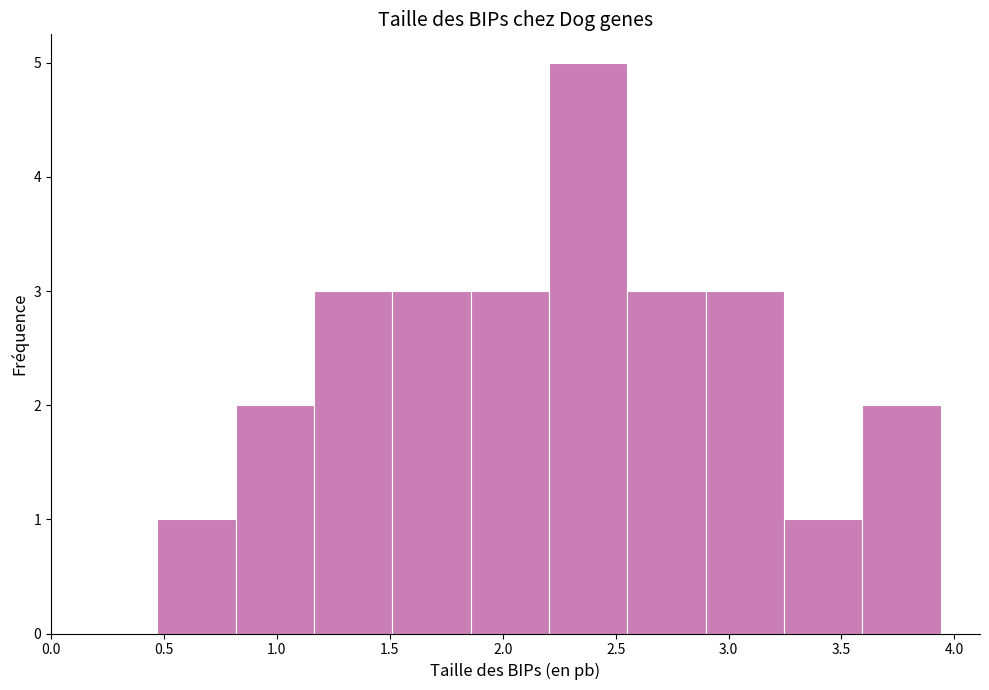

What is the height of the bar covering 3.25 to 3.60 on the x-axis? Neither the bar edges nor the heights are printed on the chart, so give them approximately, as read against the axes.

1